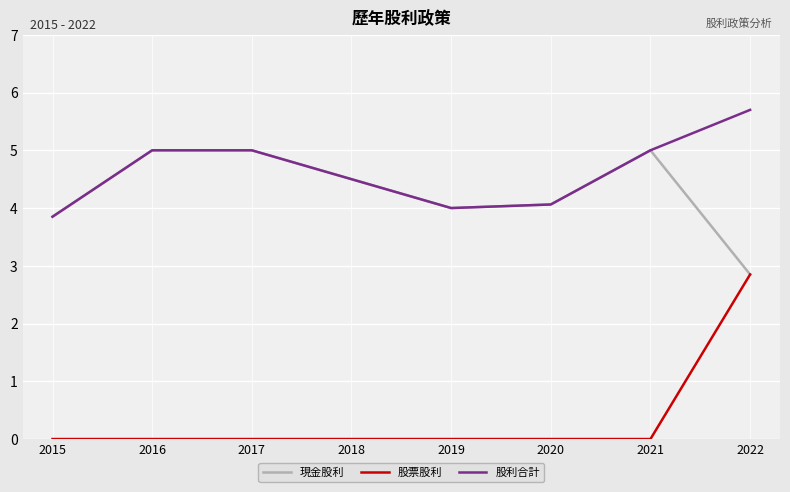

Which series has the largest range (max minus min)?

股票股利